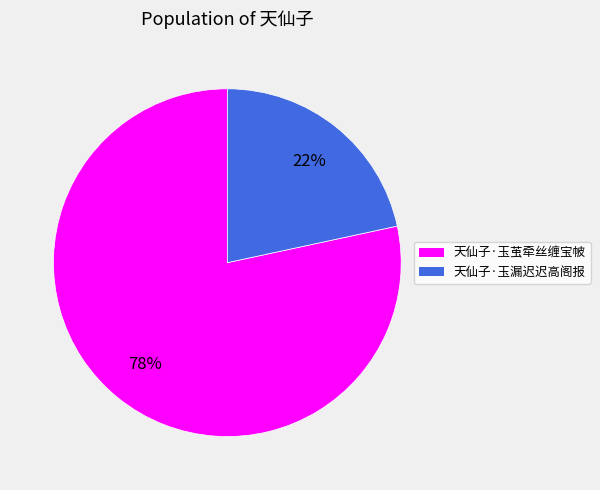

To the nearest percent, what is the combined percentage of 天仙子·玉漏迟迟高阁报 and 天仙子·玉茧牵丝缠宝帔?

100%